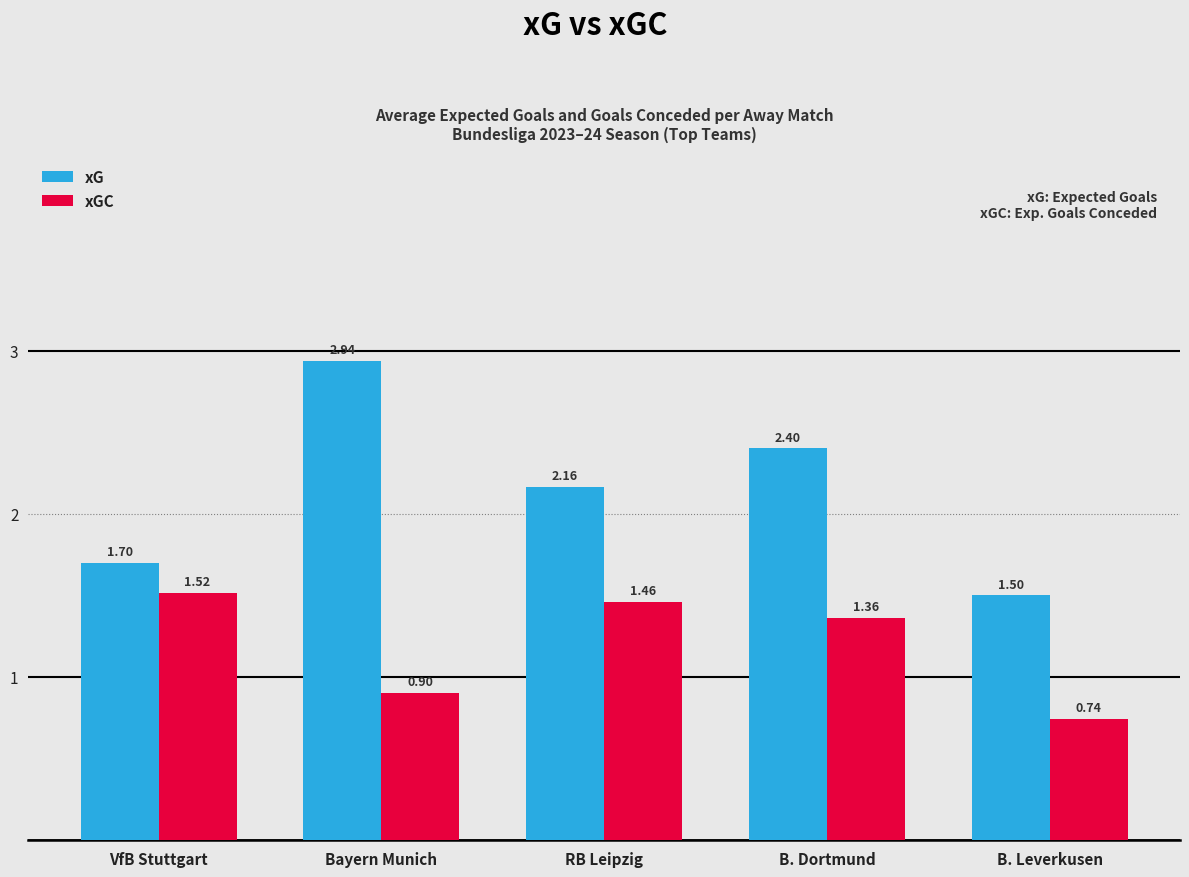

What is the value of the xG bar at the 4th from the left?

2.4